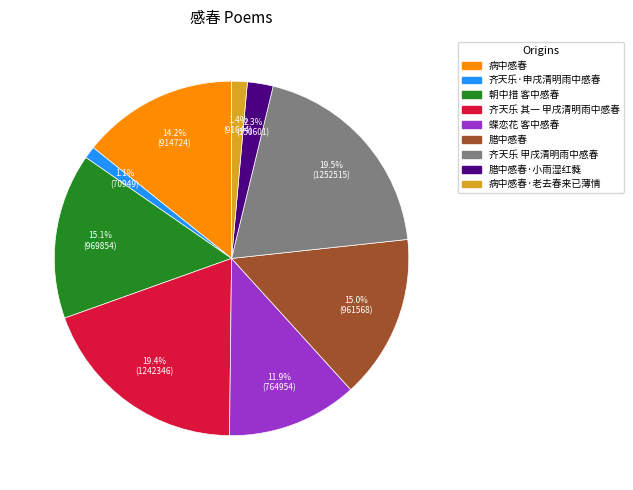

How many segments does this pie chart have?

9